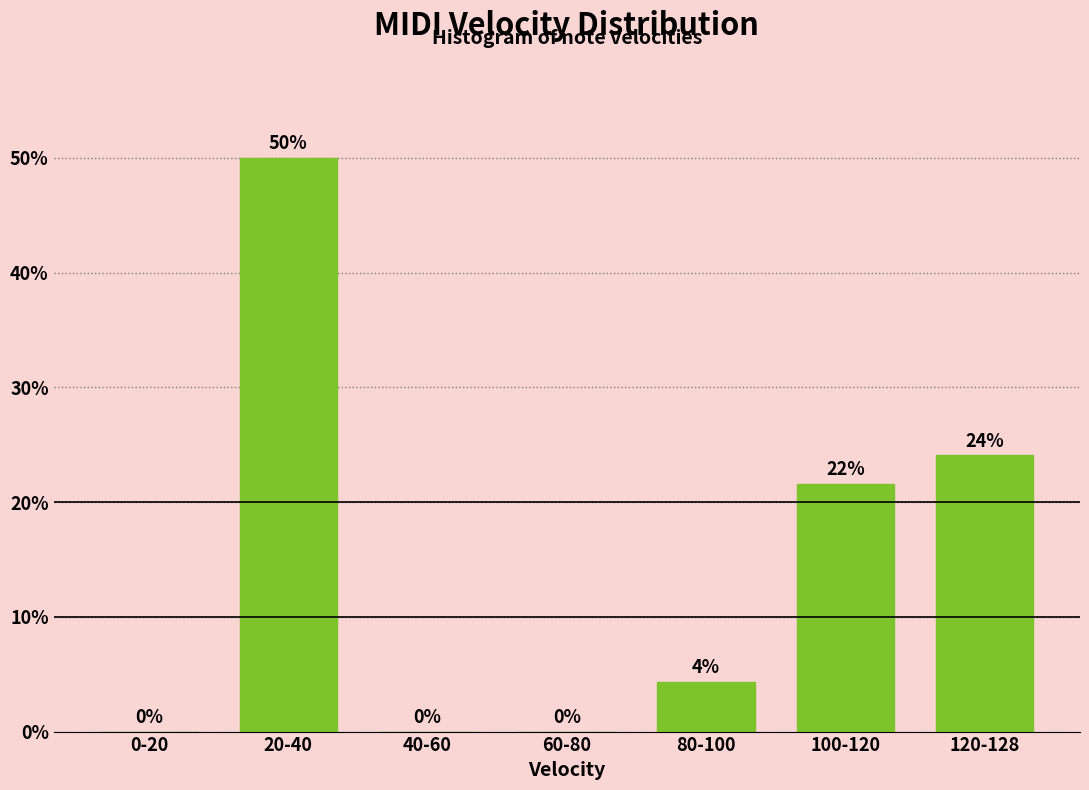

The chart shows a value of 34.6 at 0-20. True or false?

False